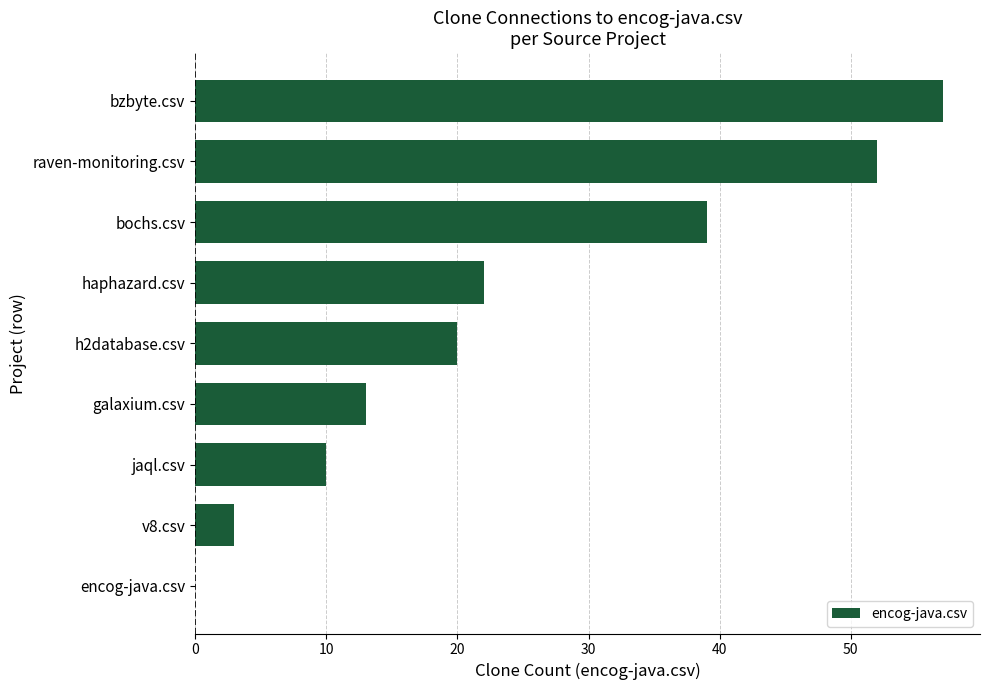

Reading top to bottom, extract all data points from this chart.

bzbyte.csv=57	raven-monitoring.csv=52	bochs.csv=39	haphazard.csv=22	h2database.csv=20	galaxium.csv=13	jaql.csv=10	v8.csv=3	encog-java.csv=0